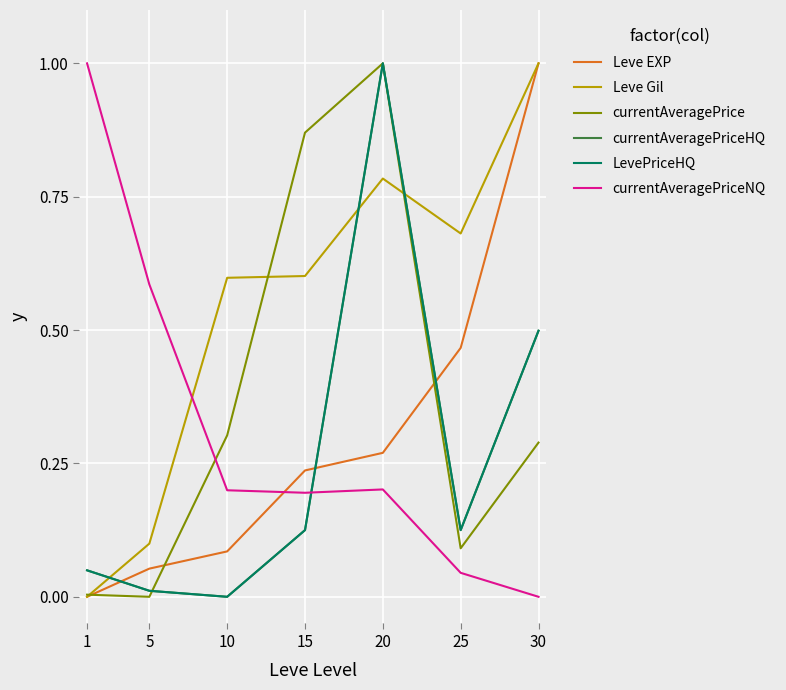

Does the chart display data point markers on the line(s)?

No